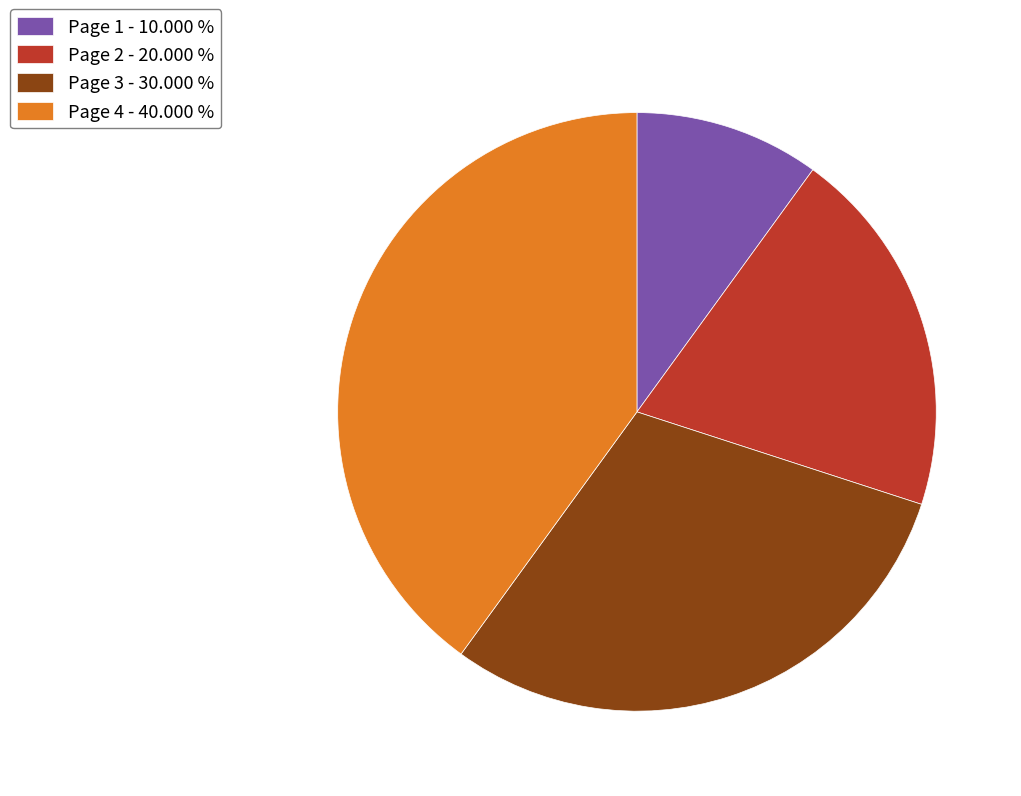

The Page 4 slice represents 28% of the pie. True or false?

False